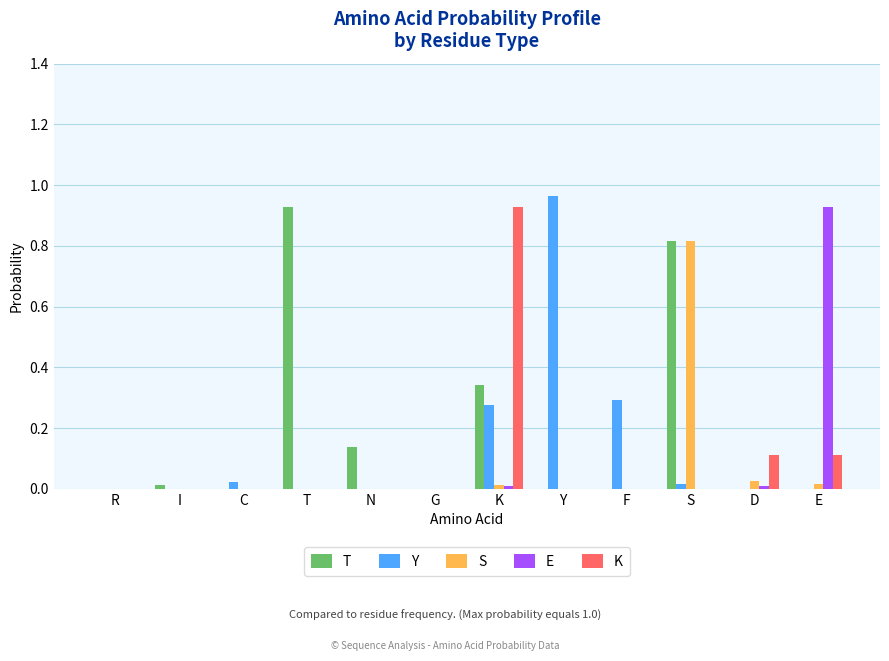

Which category has the highest value across all series?

Y